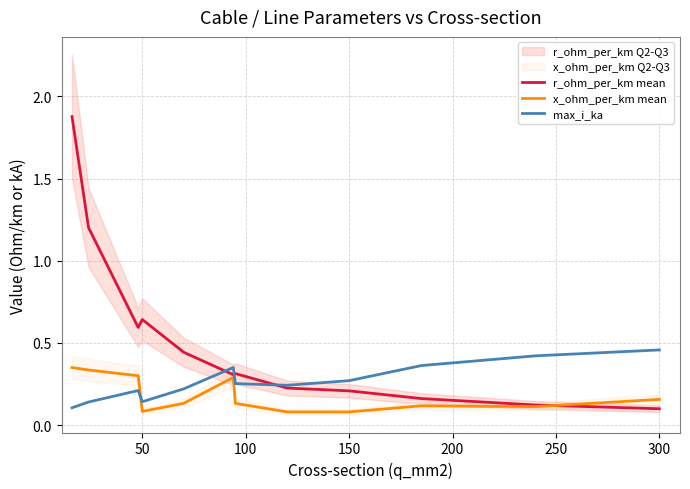

True or false: r_ohm_per_km mean has a value of 0.4 at 150.

False